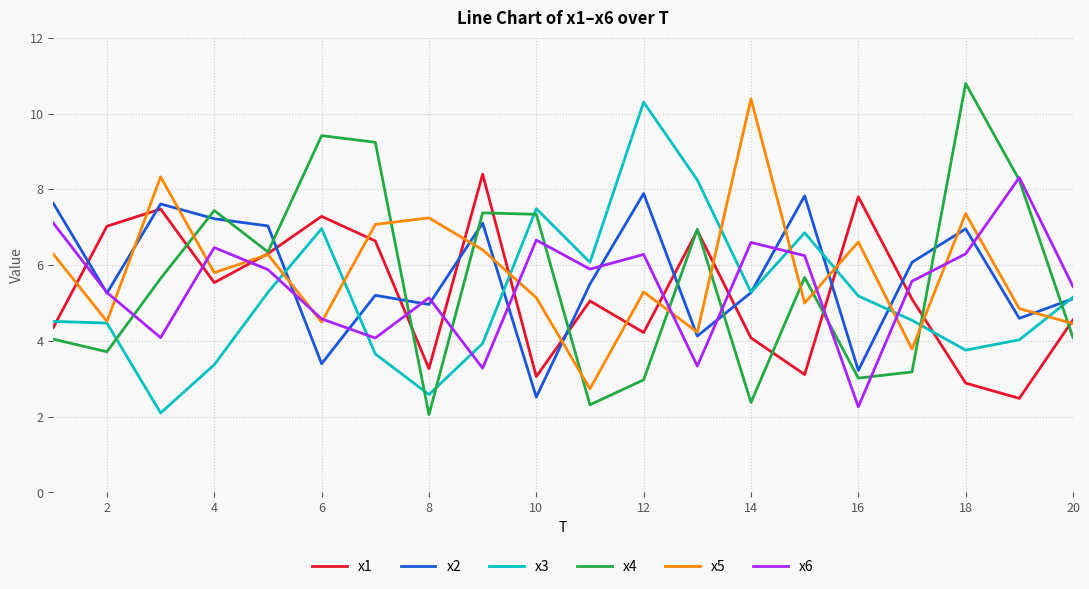

Which series ends up on top after the final intersection of x3 and x6?

x6